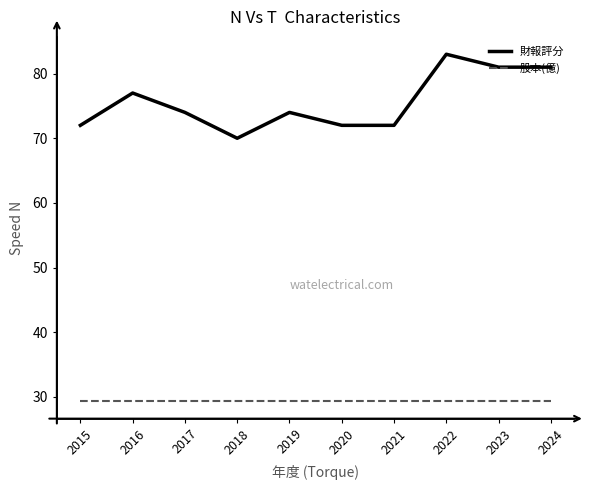

Rank the series at 2022 from highest to lowest value.

財報評分, 股本(億)